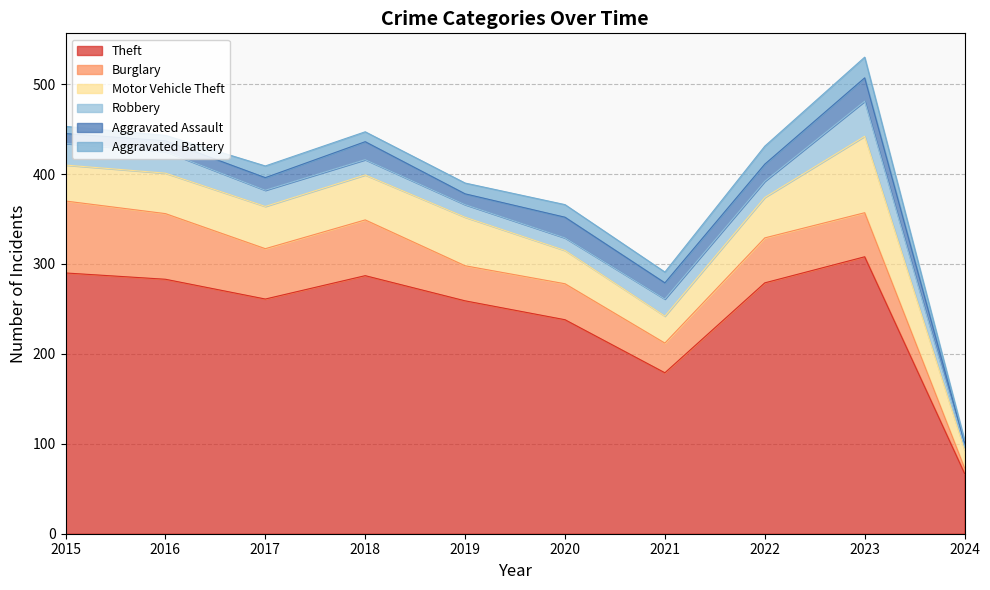

Reading left to right, list all the values displayed in this chart.

Theft: 290	283	261	287	259	238	179	279	308	67
Burglary: 80	73	56	62	39	40	33	50	49	6
Motor Vehicle Theft: 40	45	47	50	54	37	30	45	85	20
Robbery: 24	24	18	17	14	14	19	18	39	4
Aggravated Assault: 11	12	14	20	12	23	18	19	26	4
Aggravated Battery: 8	6	13	11	12	14	12	20	23	3